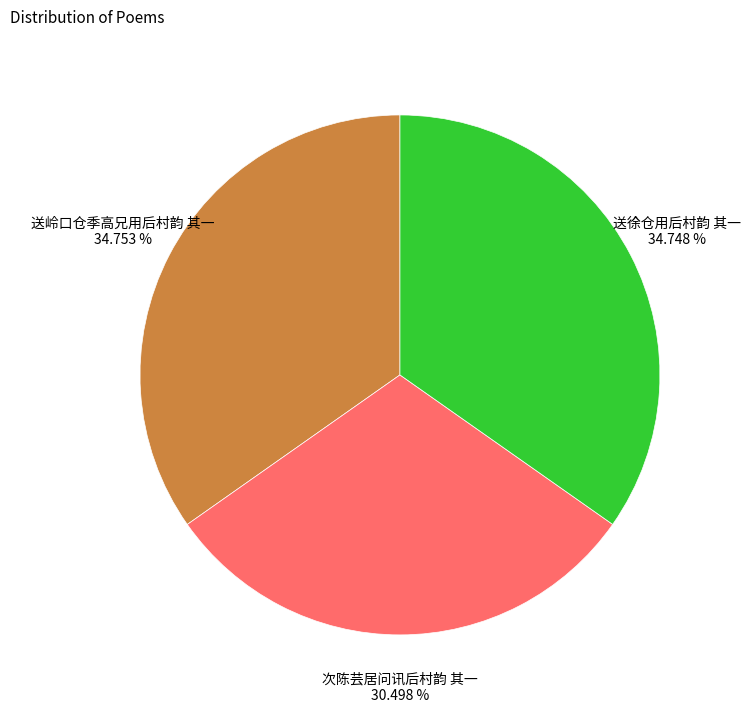

Does 送岭口仓季高兄用后村韵 其一 represent more than half of the total?

No